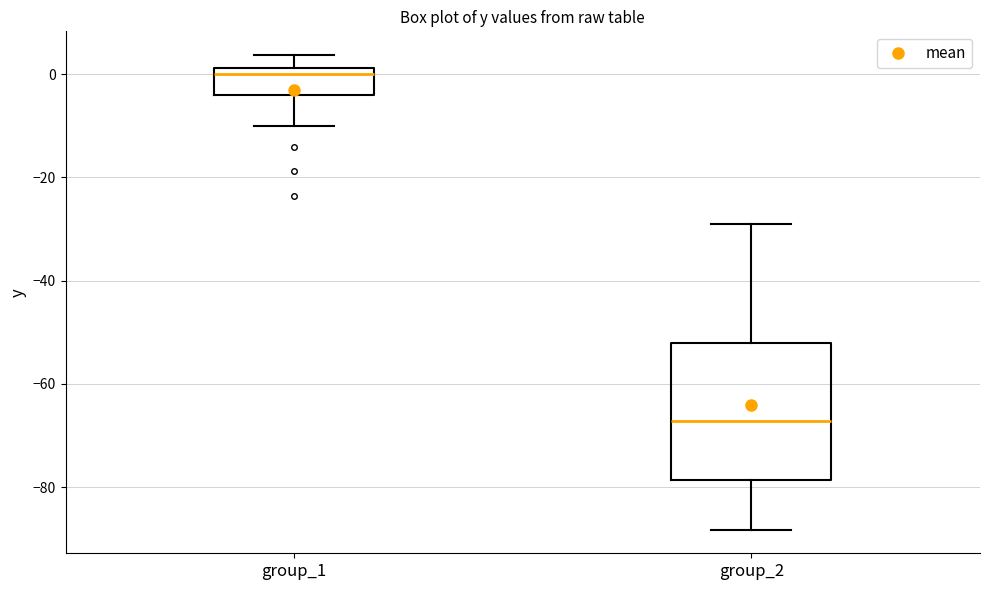

Which box has the highest median line?

group_1